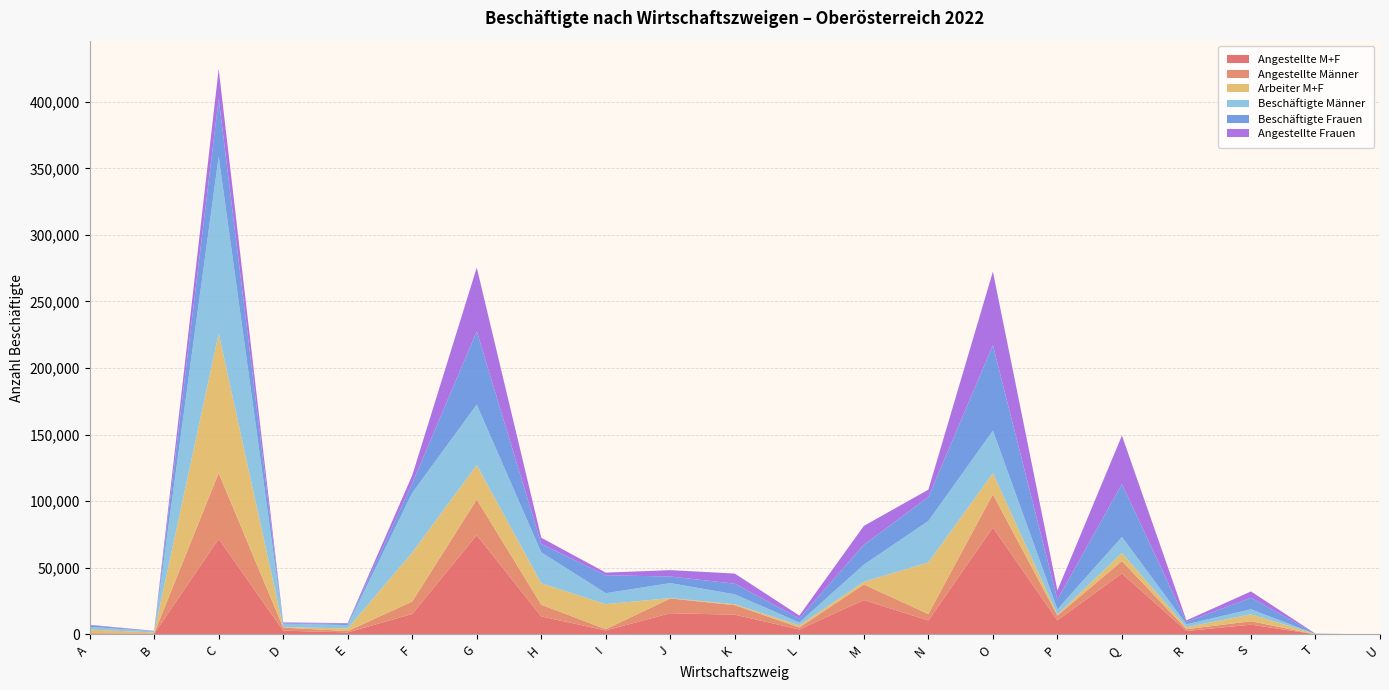

Reading left to right, extract all data points from this chart.

Angestellte M+F: 618	460	71686	2791	1478	15339	74533	13479	2936	15893	14770	3681	25811	10411	80265	10553	45740	2536	7299	29	0
Angestellte Männer: 316	313	49438	2306	967	9331	26710	8811	946	11093	7168	1522	11660	4861	24955	3635	9318	1357	2547	5	0
Arbeiter M+F: 2682	644	104802	297	2020	36719	25942	16071	18784	282	675	1541	2020	38725	15841	682	6064	1456	5177	223	0
Beschäftigte Männer: 2044	935	132848	2581	2521	44922	45367	23222	8273	11255	7471	2178	12864	31145	31921	3946	12082	2208	3830	44	0
Beschäftigte Frauen: 1256	169	43640	507	977	7136	55108	6328	13447	4920	7974	3044	14967	17991	64185	7289	39722	1784	8646	208	0
Angestellte Frauen: 302	147	22248	485	511	6008	47823	4668	1990	4800	7602	2159	14151	5550	55310	6918	36422	1179	4752	24	0